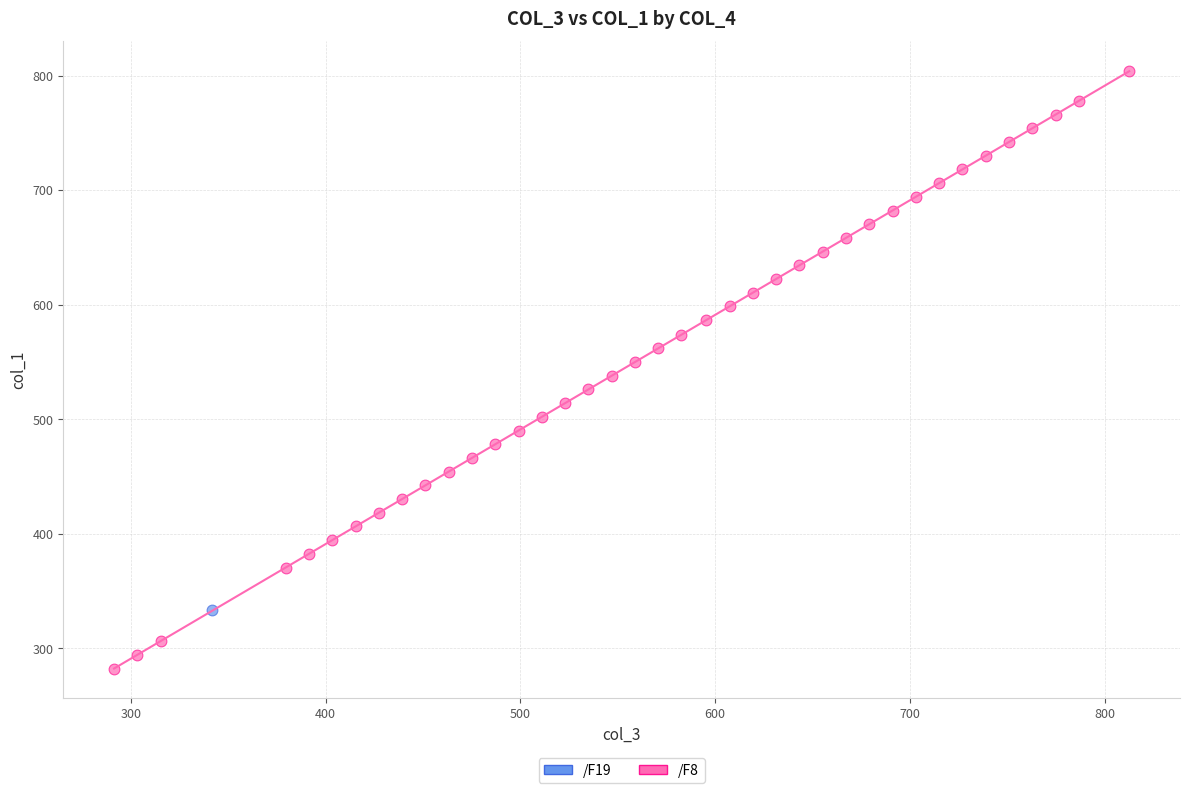

What are all the series names shown in the legend?

/F19, /F8